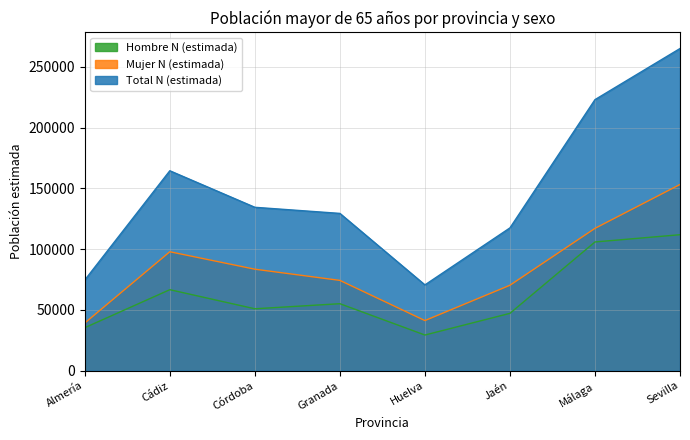

What is the difference between the maximum and minimum values in the Total N (estimada) series?

194525